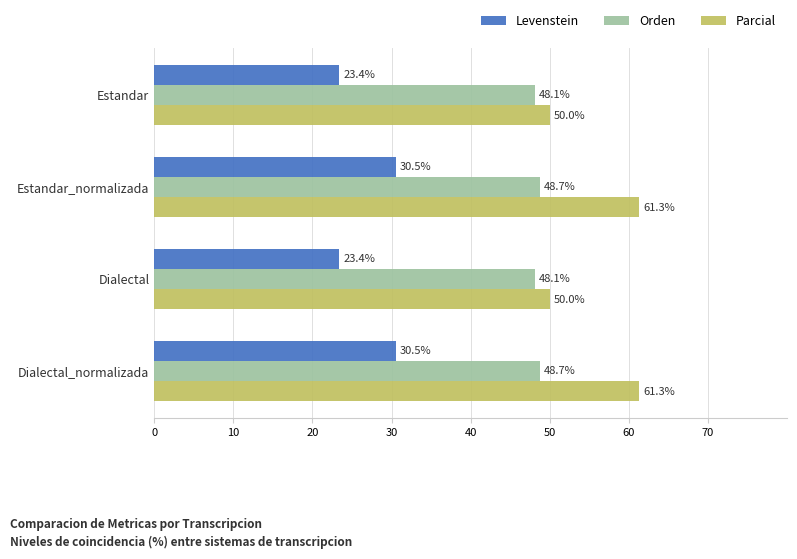

What is the difference between the highest and lowest values at Dialectal?

26.6